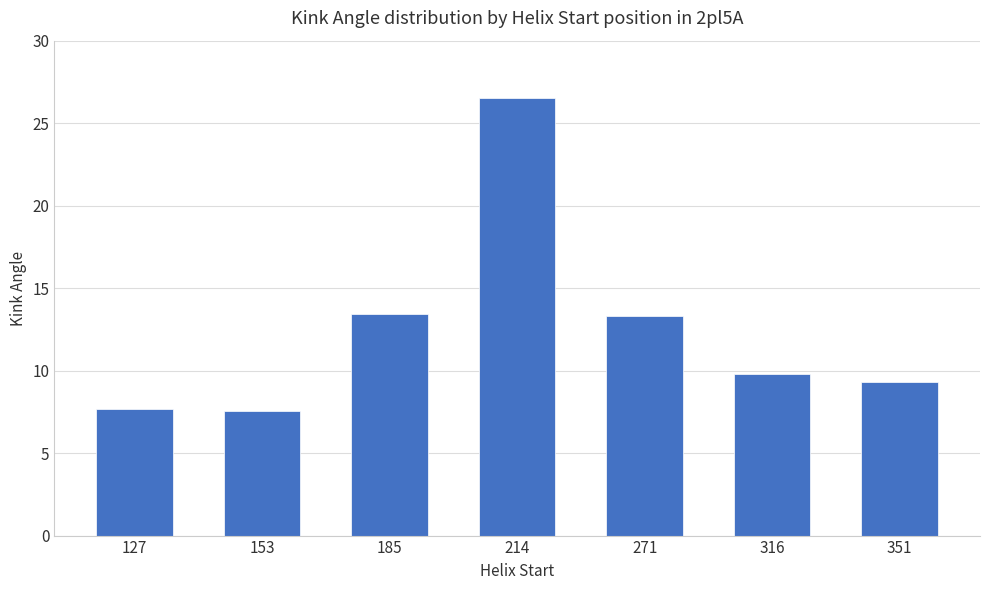

At which label does the data first exceed 9?

185